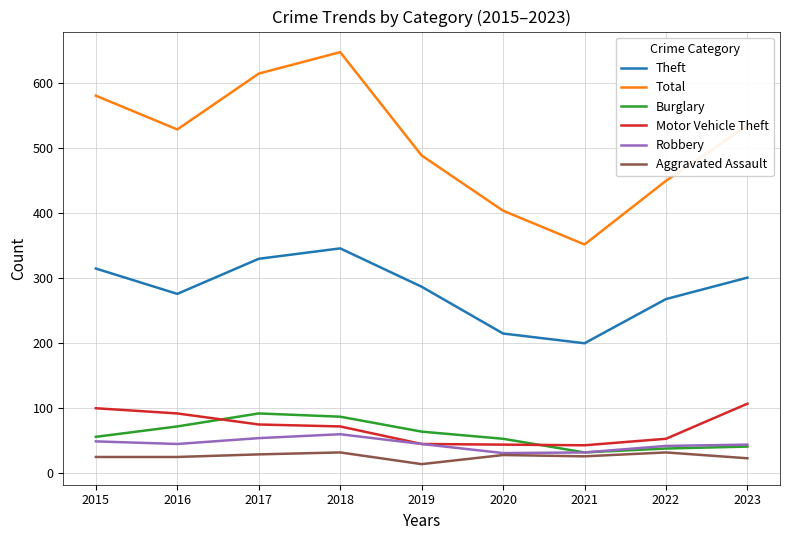

What is the sum of all Total values?

4594